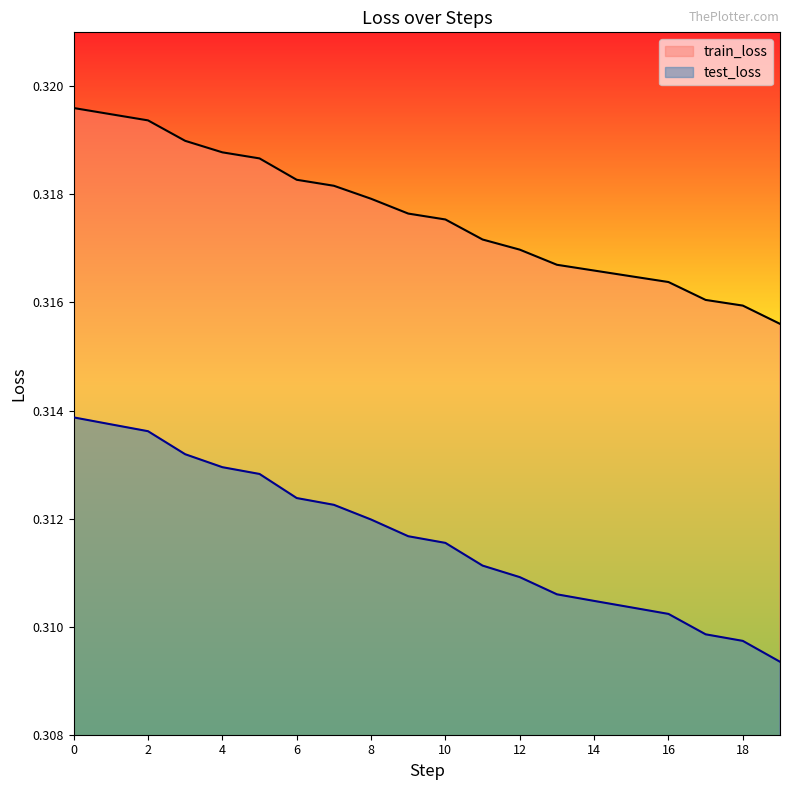

True or false: test_loss has more than 0 interior local peaks.

False